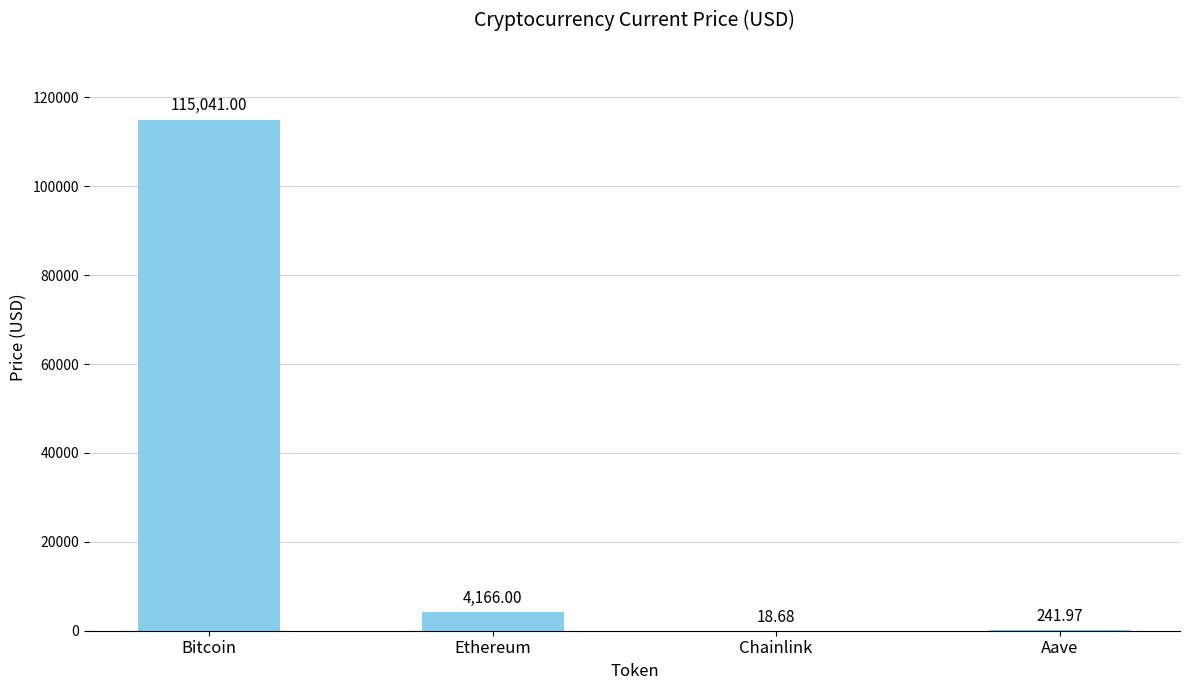

Which label corresponds to the largest value in the chart?

Bitcoin